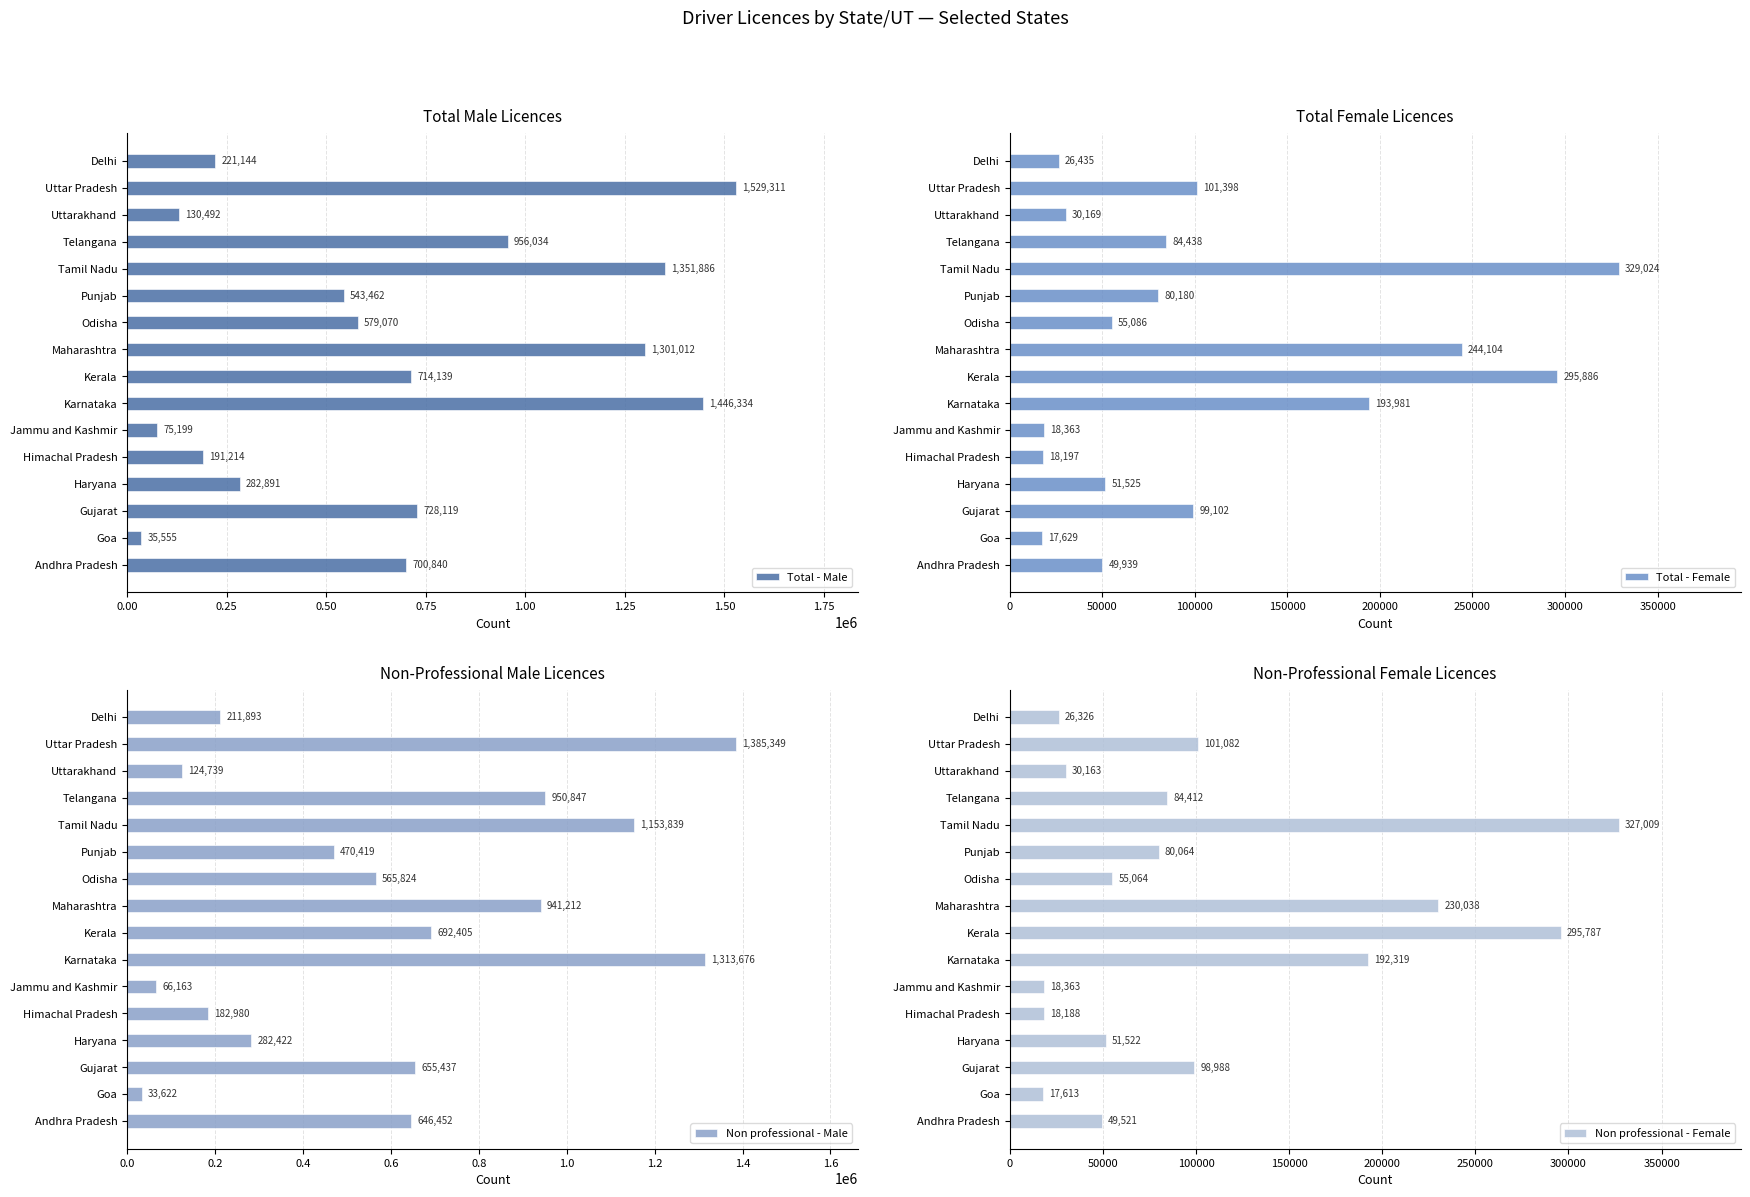

What are all the series names shown in the legend?

Total - Male, Total - Female, Non professional - Male, Non professional - Female